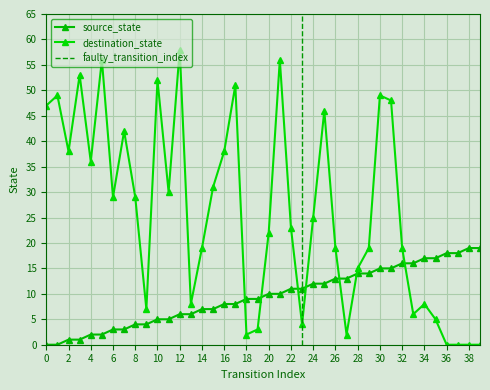

Reading left to right, extract all data points from this chart.

source_state: 0=0	1=0	2=1	3=1	4=2	5=2	6=3	7=3	8=4	9=4	10=5	11=5	12=6	13=6	14=7	15=7	16=8	17=8	18=9	19=9	20=10	21=10	22=11	23=11	24=12	25=12	26=13	27=13	28=14	29=14	30=15	31=15	32=16	33=16	34=17	35=17	36=18	37=18	38=19	39=19
destination_state: 0=47	1=49	2=38	3=53	4=36	5=56	6=29	7=42	8=29	9=7	10=52	11=30	12=58	13=8	14=19	15=31	16=38	17=51	18=2	19=3	20=22	21=56	22=23	23=4	24=25	25=46	26=19	27=2	28=15	29=19	30=49	31=48	32=19	33=6	34=8	35=5	36=0	37=0	38=0	39=0